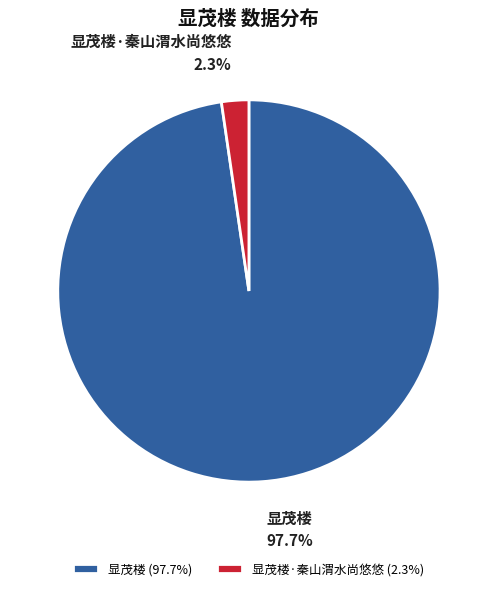

Which has a higher value, 显茂楼 (97.7%) or 显茂楼·秦山渭水尚悠悠 (2.3%)?

显茂楼 (97.7%)